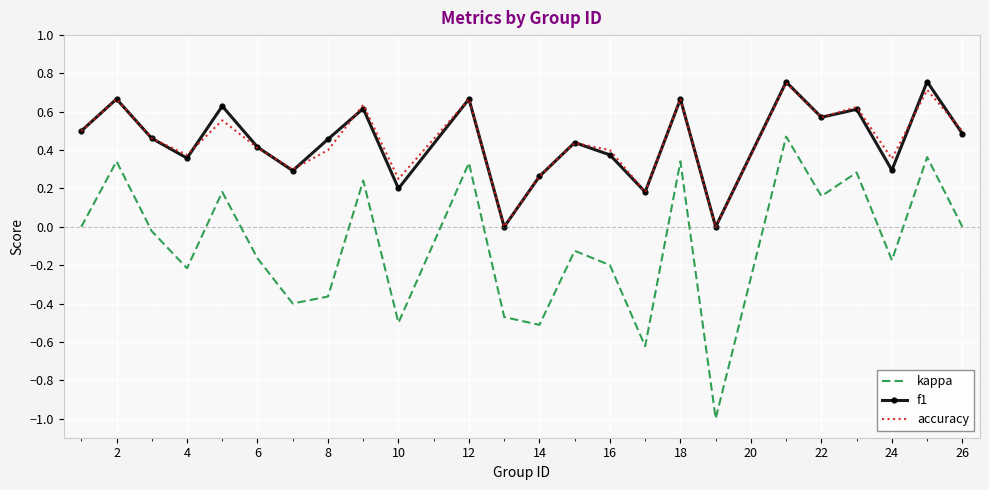

What is the smallest value displayed?

-1.0